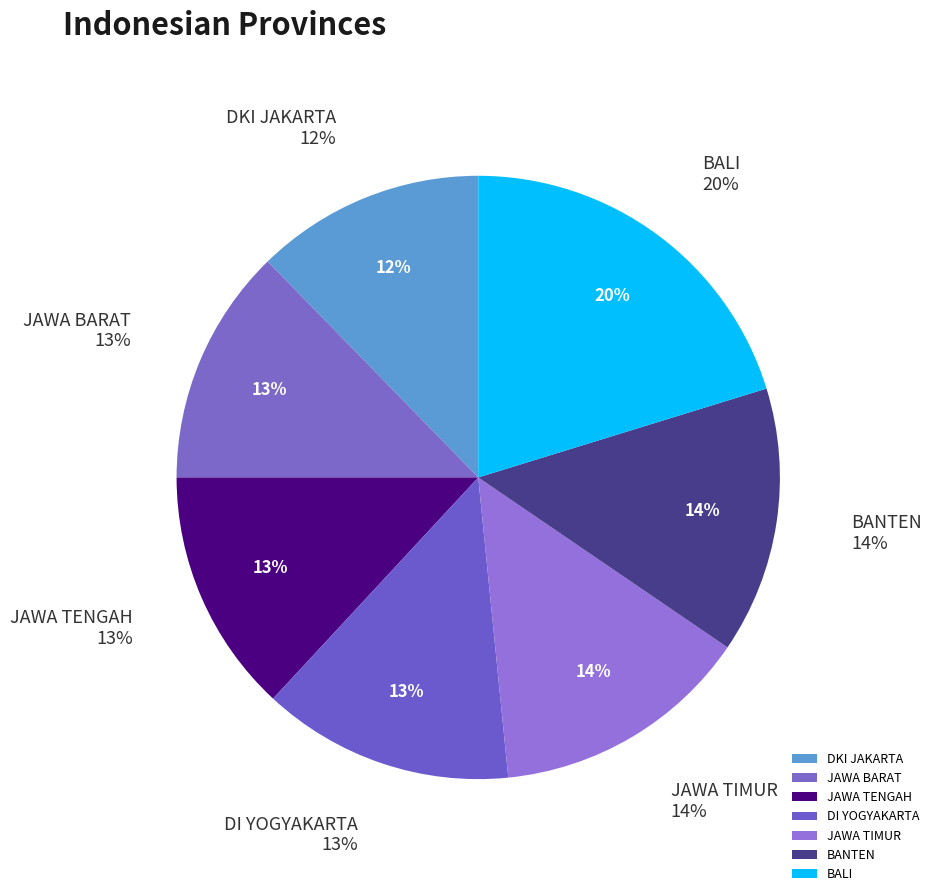

Does JAWA TIMUR represent more than half of the total?

No